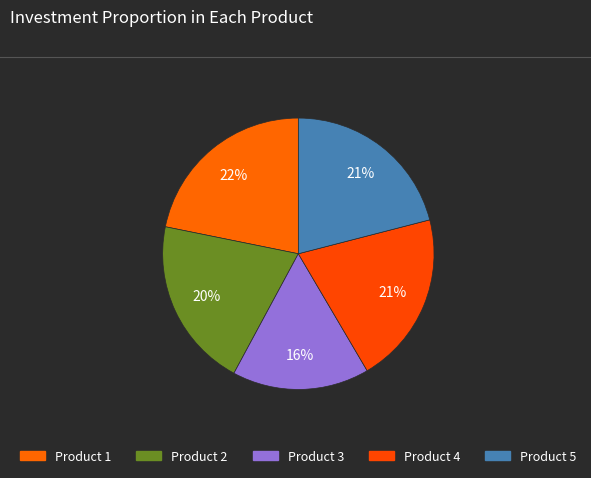

The Product 3 slice represents 11% of the pie. True or false?

False